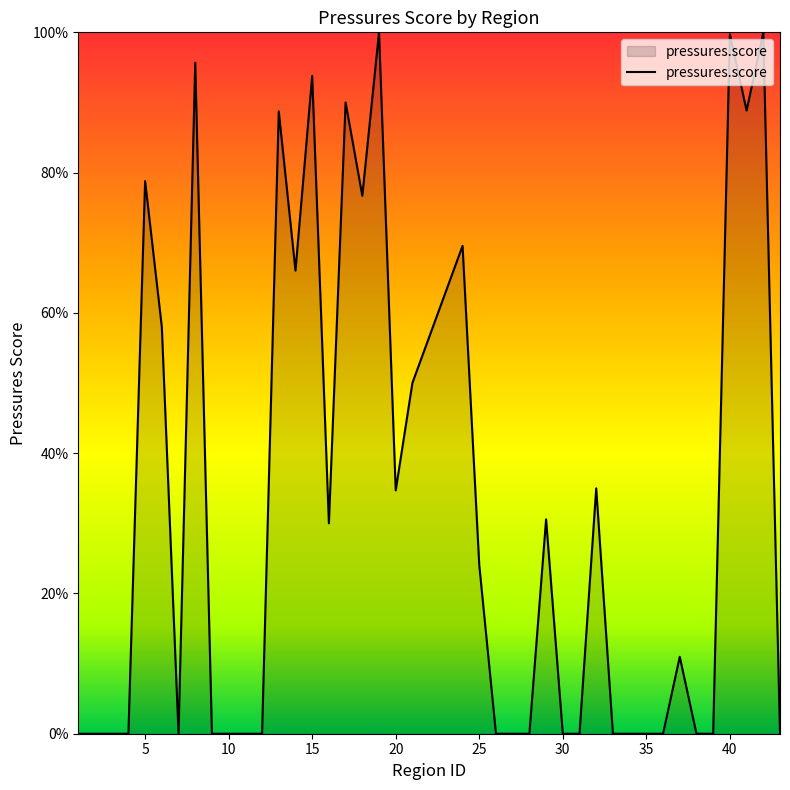

Where is the data nearest to the value 0?

1